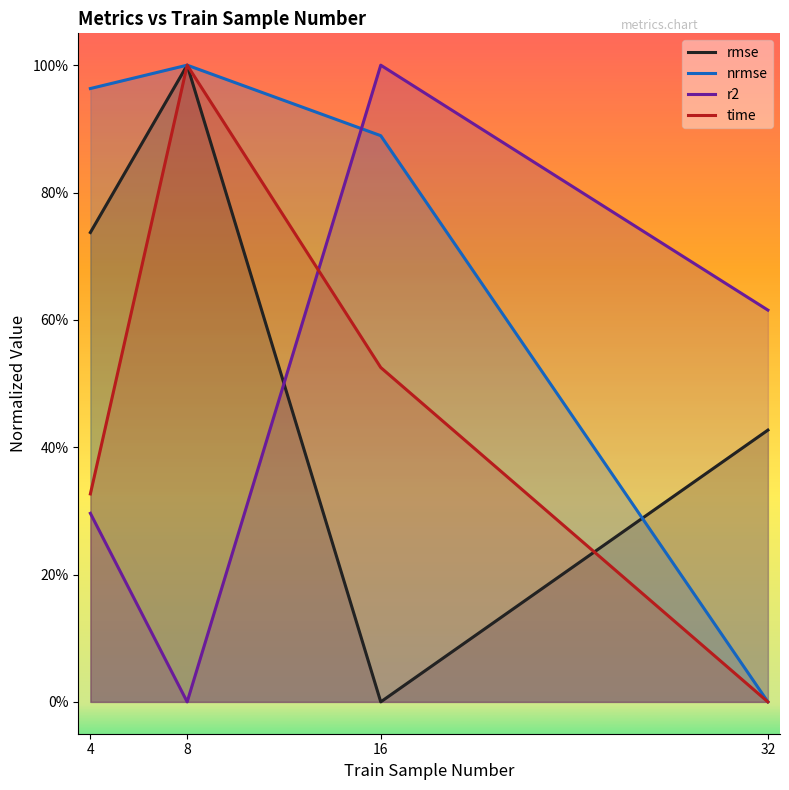

What is the difference between the highest and lowest values at 8?

1.0